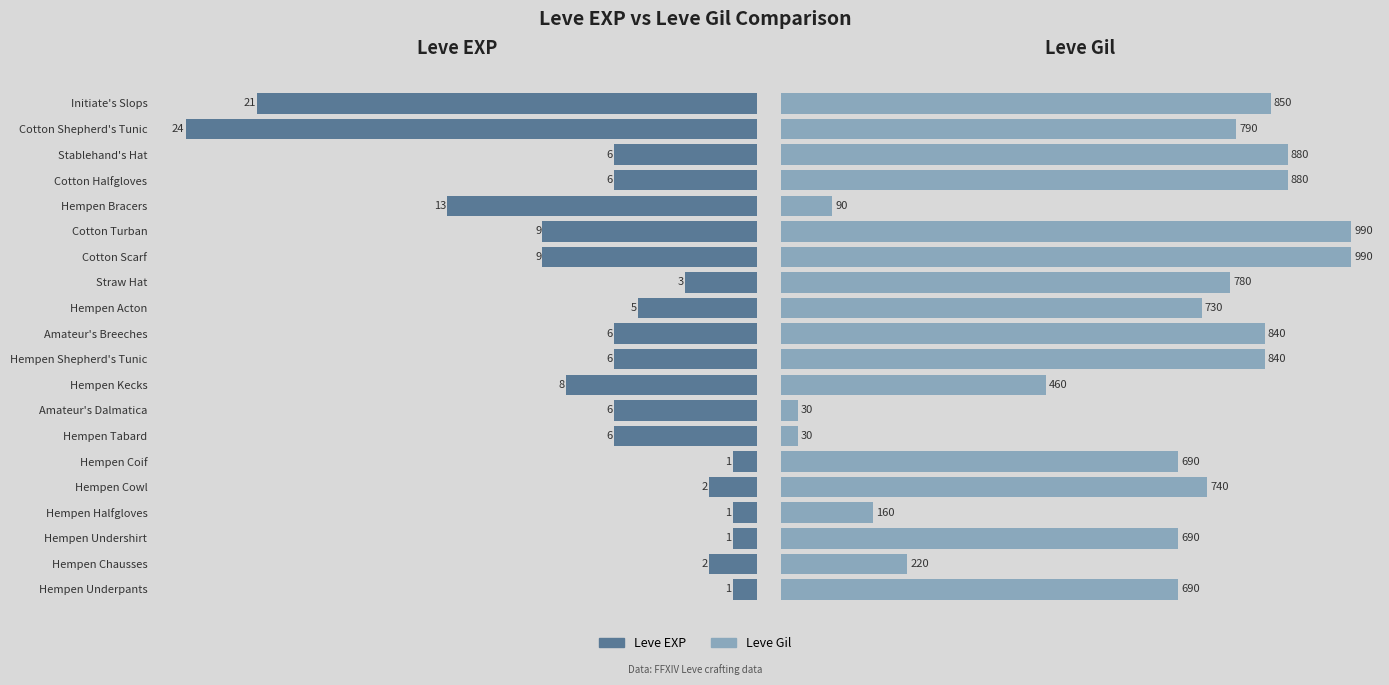

What is the greatest value displayed?

990